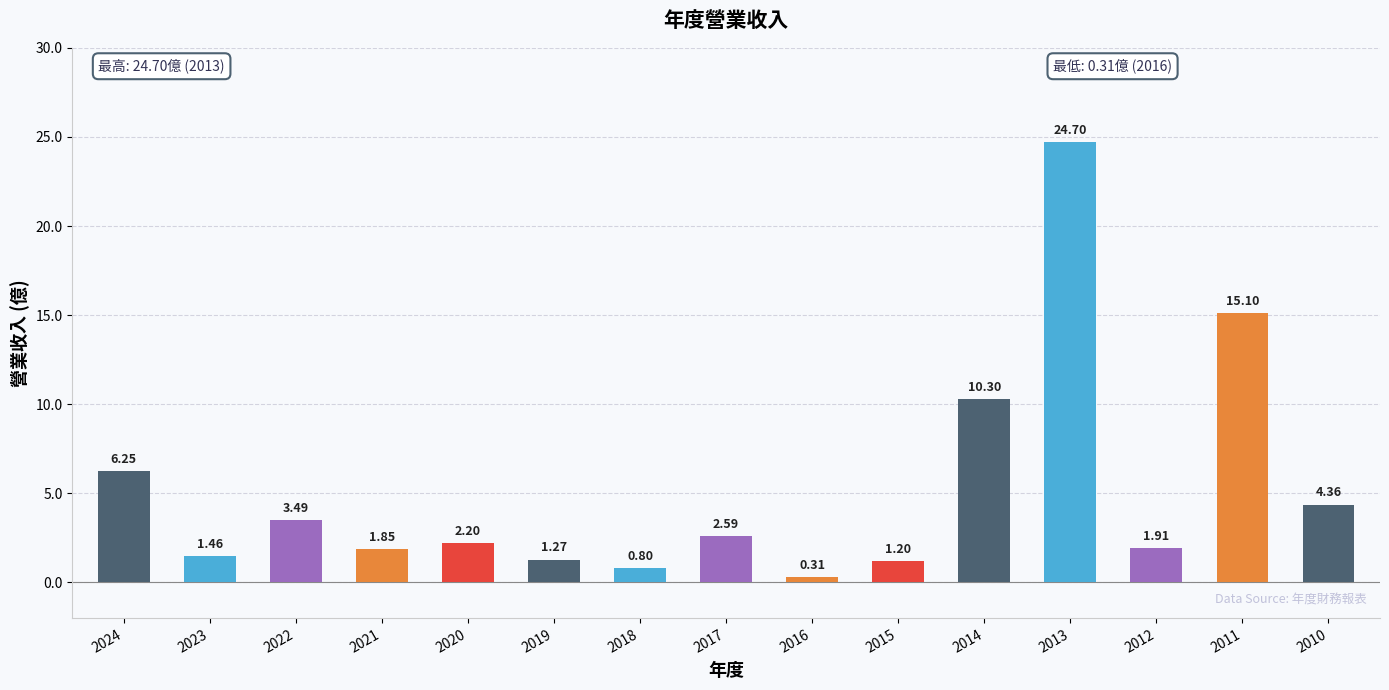

Which label corresponds to the smallest value in the chart?

2016